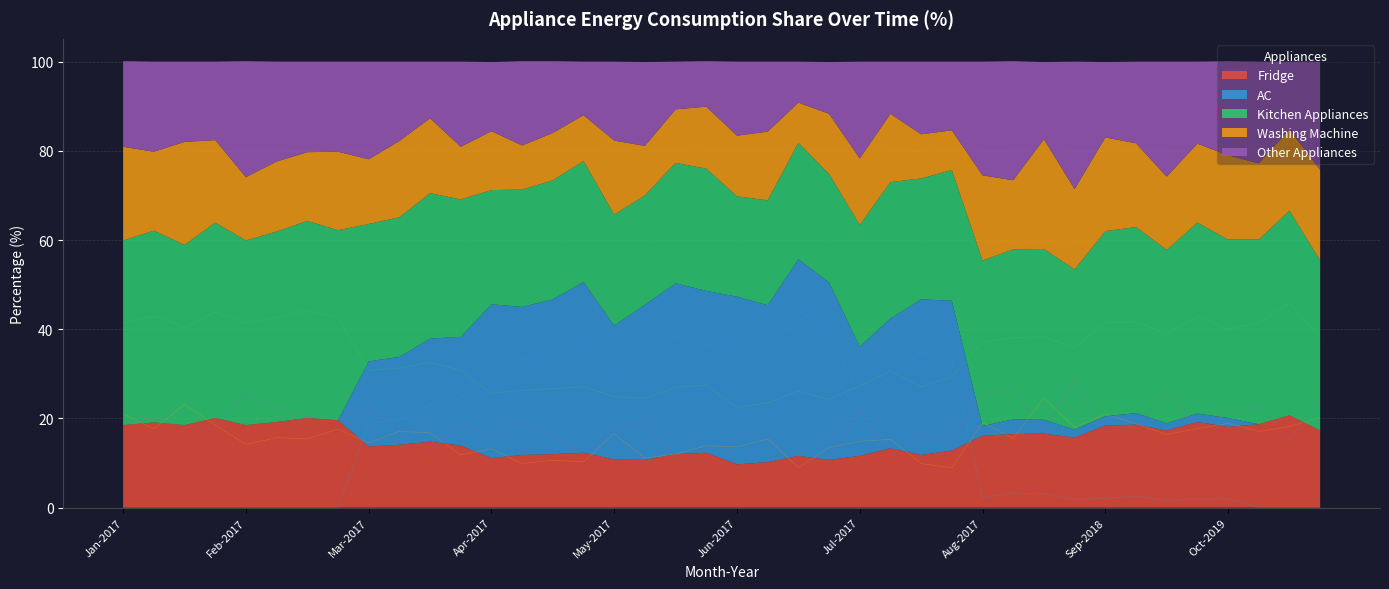

Which series has the largest total across all categories?

Kitchen Appliances